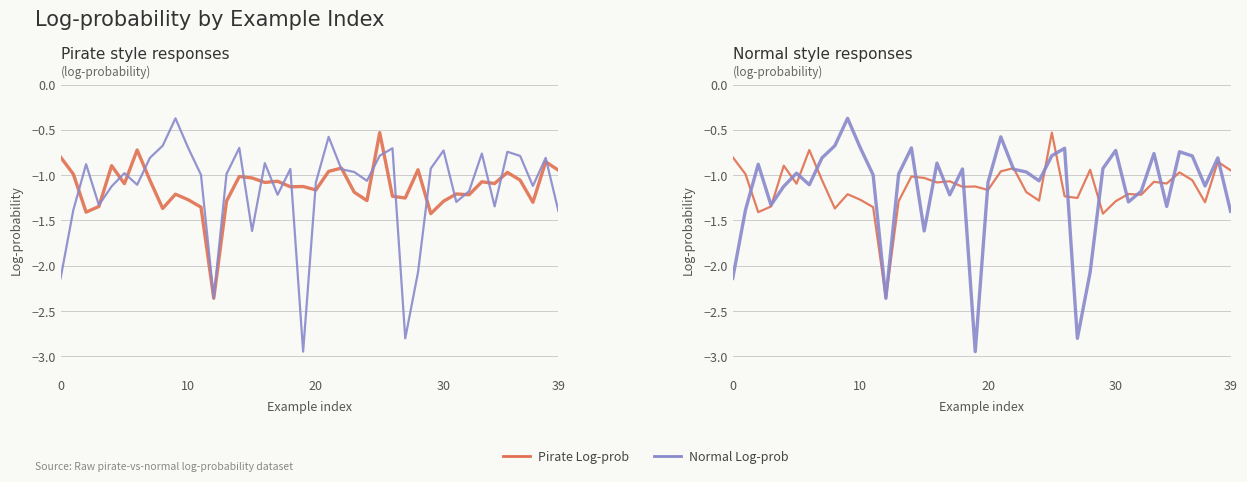

Is it true that Pirate Log-prob equals -1.6 at 10?

False